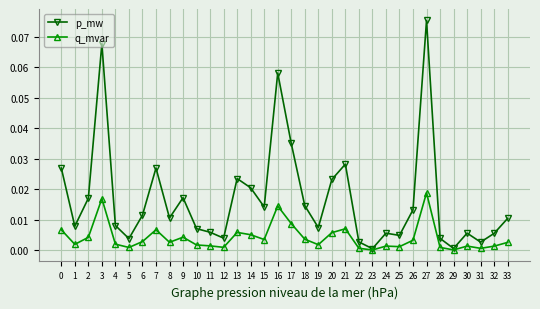

At which category does p_mw reach its first local valley?

1